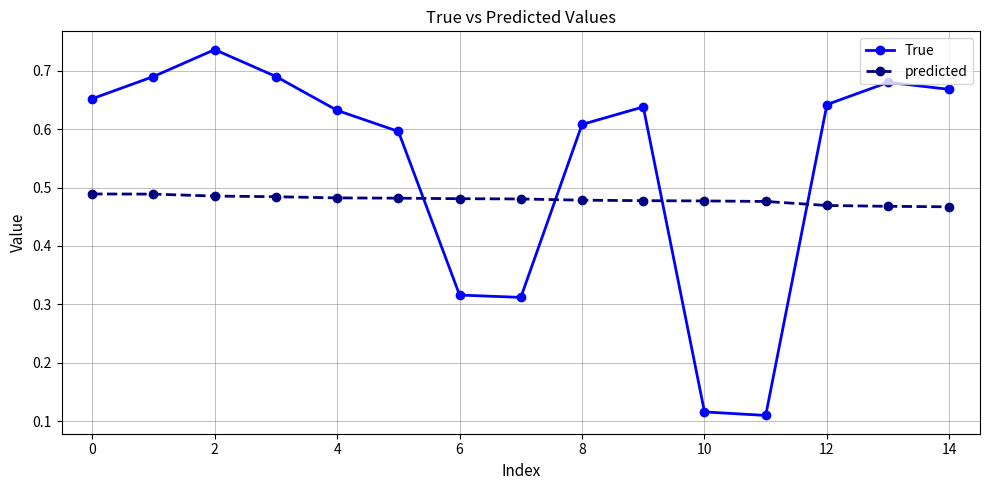

What is the sum of all True values?

8.1